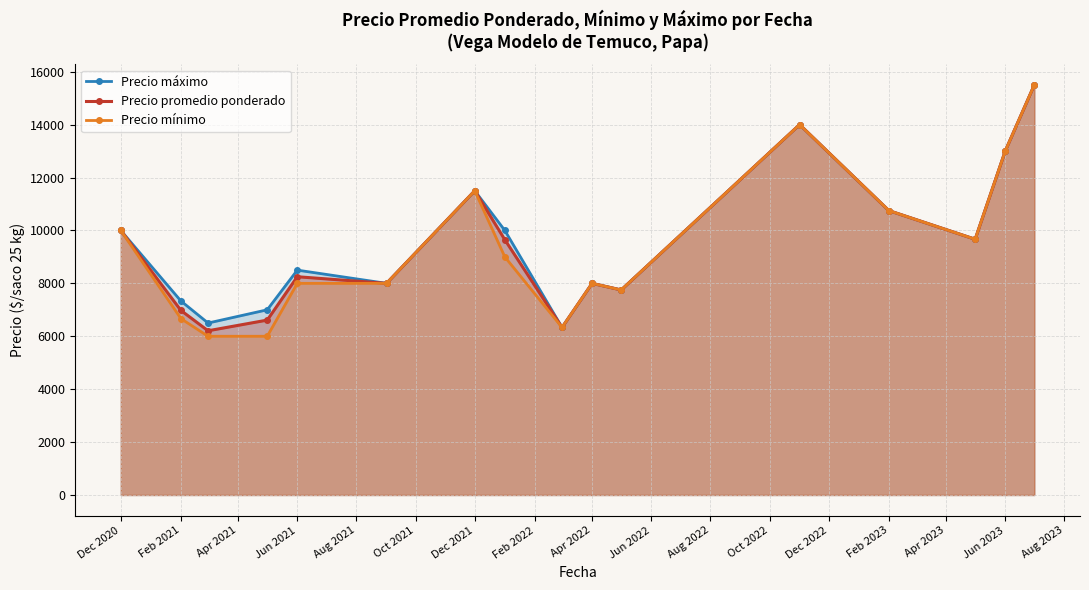

Reading left to right, extract all data points from this chart.

Precio máximo: 10000.0	7333.3	6500.0	7000.0	8500.0	8000.0	11500.0	10000.0	6333.3	8000.0	7750.0	14000.0	10750.0	9666.7	13000.0	15500.0
Precio promedio ponderado: 10000.0	6976.0	6207.5	6611.0	8250.0	8000.0	11500.0	9650.0	6333.3	8000.0	7750.0	14000.0	10750.0	9666.7	13000.0	15500.0
Precio mínimo: 10000.0	6666.7	6000.0	6000.0	8000.0	8000.0	11500.0	9000.0	6333.3	8000.0	7750.0	14000.0	10750.0	9666.7	13000.0	15500.0